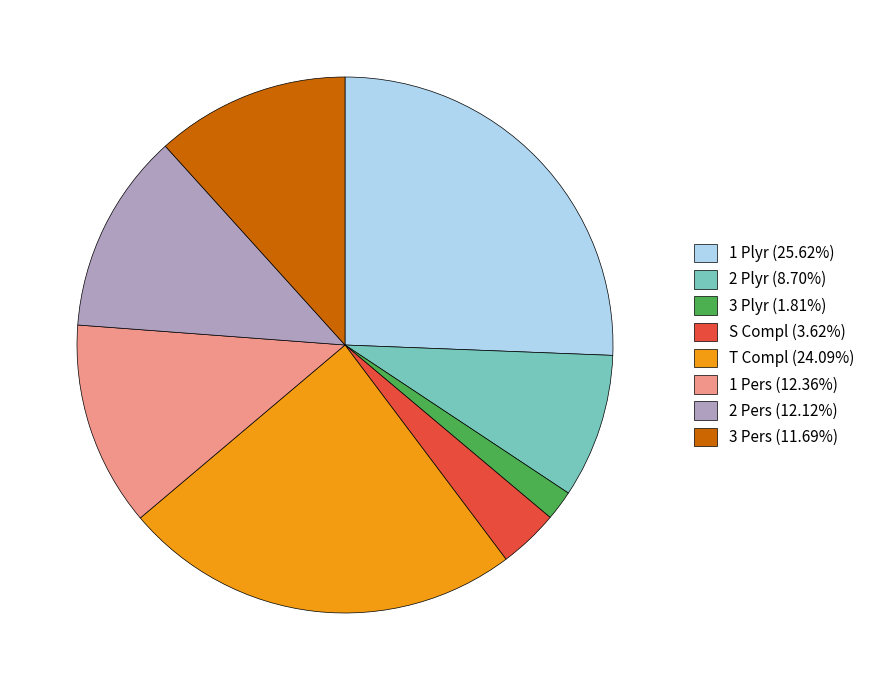

Combined, do 2 Plyr (8.70%) and 3 Plyr (1.81%) account for over 50%?

No